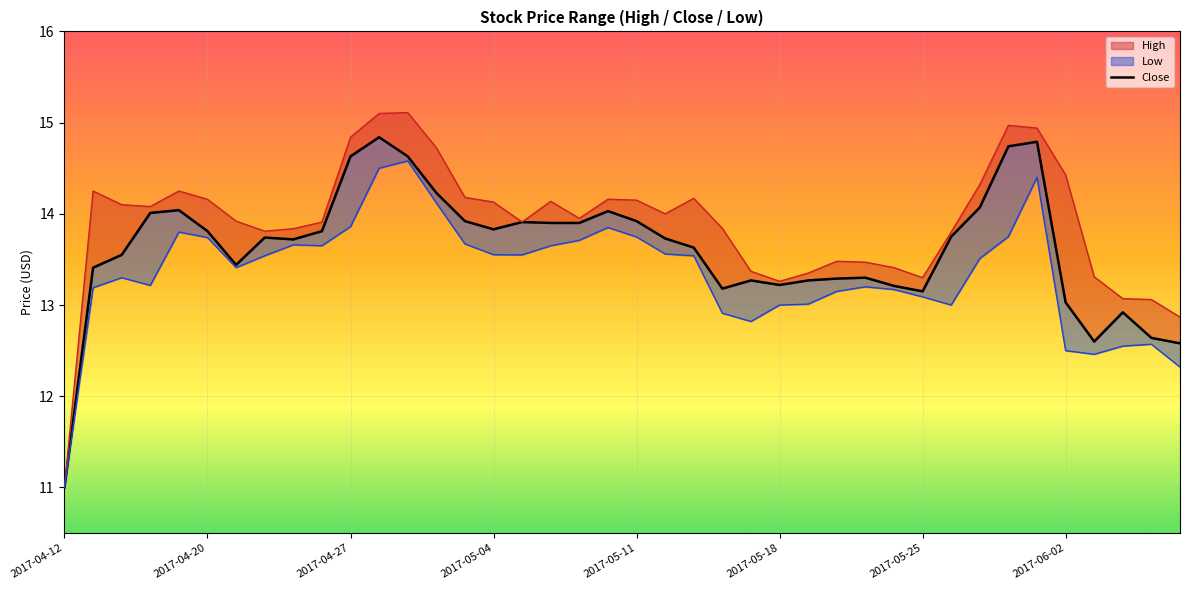

What is the average value?

13.6